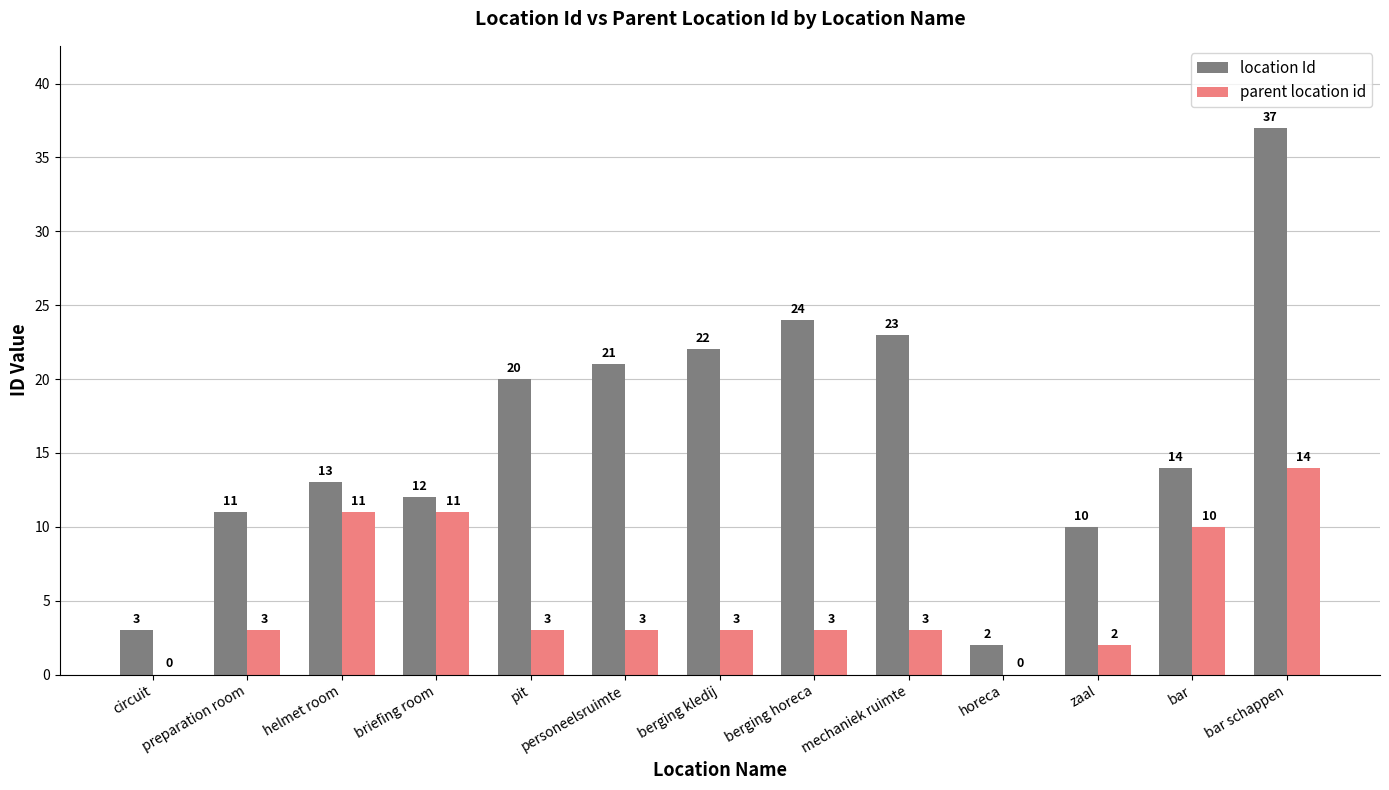

Reading right to left, extract all data points from this chart.

location Id: bar schappen=37	bar=14	zaal=10	horeca=2	mechaniek ruimte=23	berging horeca=24	berging kledij=22	personeelsruimte=21	pit=20	briefing room=12	helmet room=13	preparation room=11	circuit=3
parent location id: bar schappen=14	bar=10	zaal=2	horeca=0	mechaniek ruimte=3	berging horeca=3	berging kledij=3	personeelsruimte=3	pit=3	briefing room=11	helmet room=11	preparation room=3	circuit=0